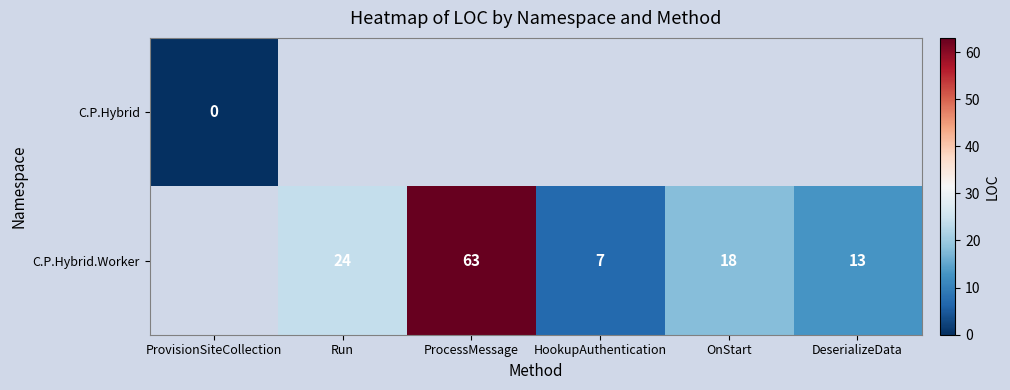

At how many categories does at least one series exceed 31?

1